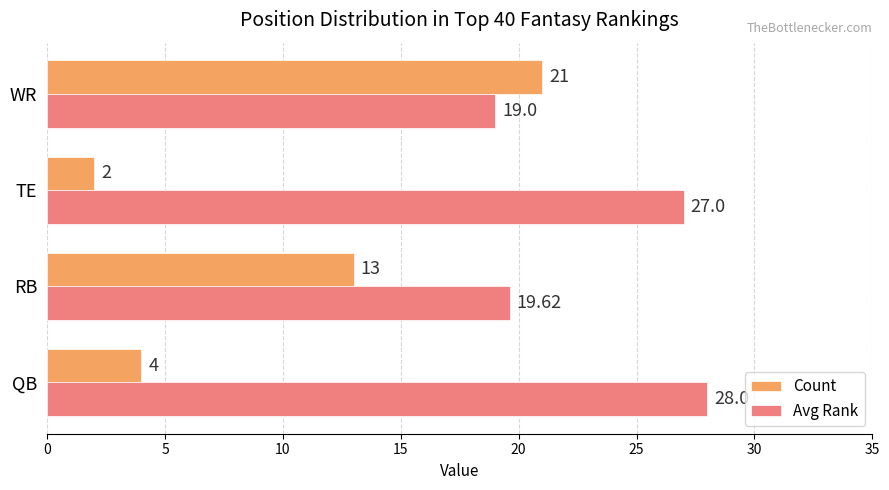

What is the highest value of the Count series?

21.0